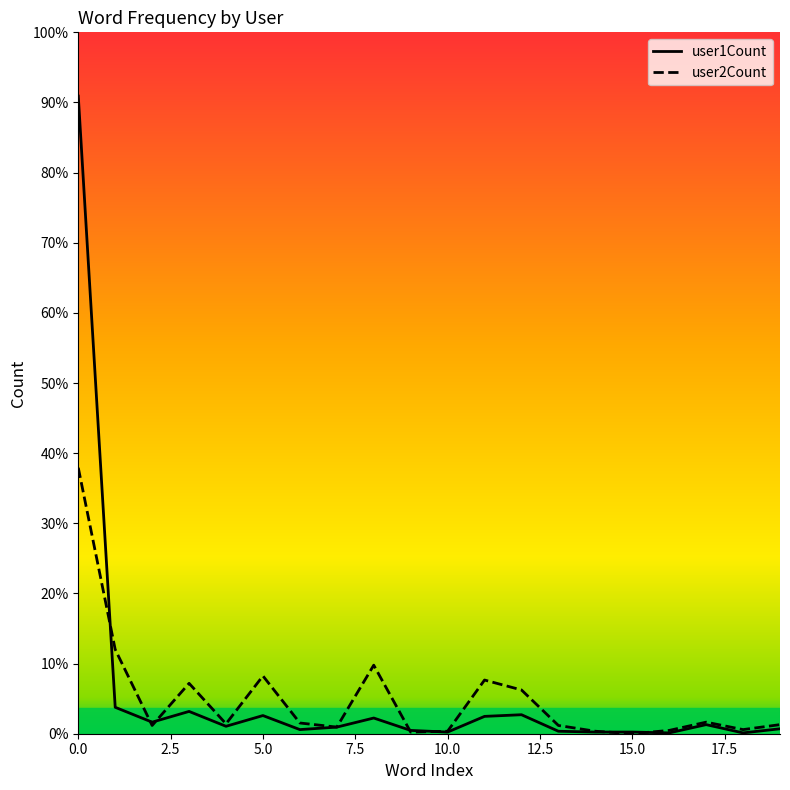

Reading left to right, extract all data points from this chart.

user2Count: 322	102	10	61	12	70	13	8	83	2	3	65	53	10	3	0	4	14	5	11
user1Count: 772	32	14	27	9	22	5	8	19	4	2	21	23	3	2	2	1	11	1	6